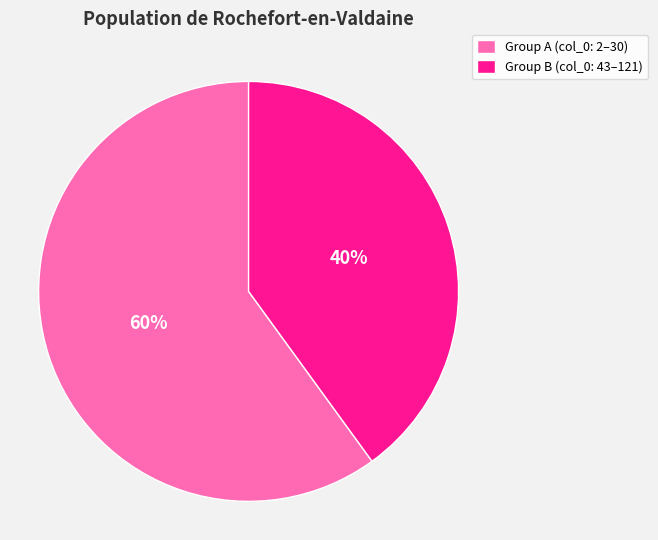

Combined, do Group B (col_0: 43–121) and Group A (col_0: 2–30) account for over 50%?

Yes